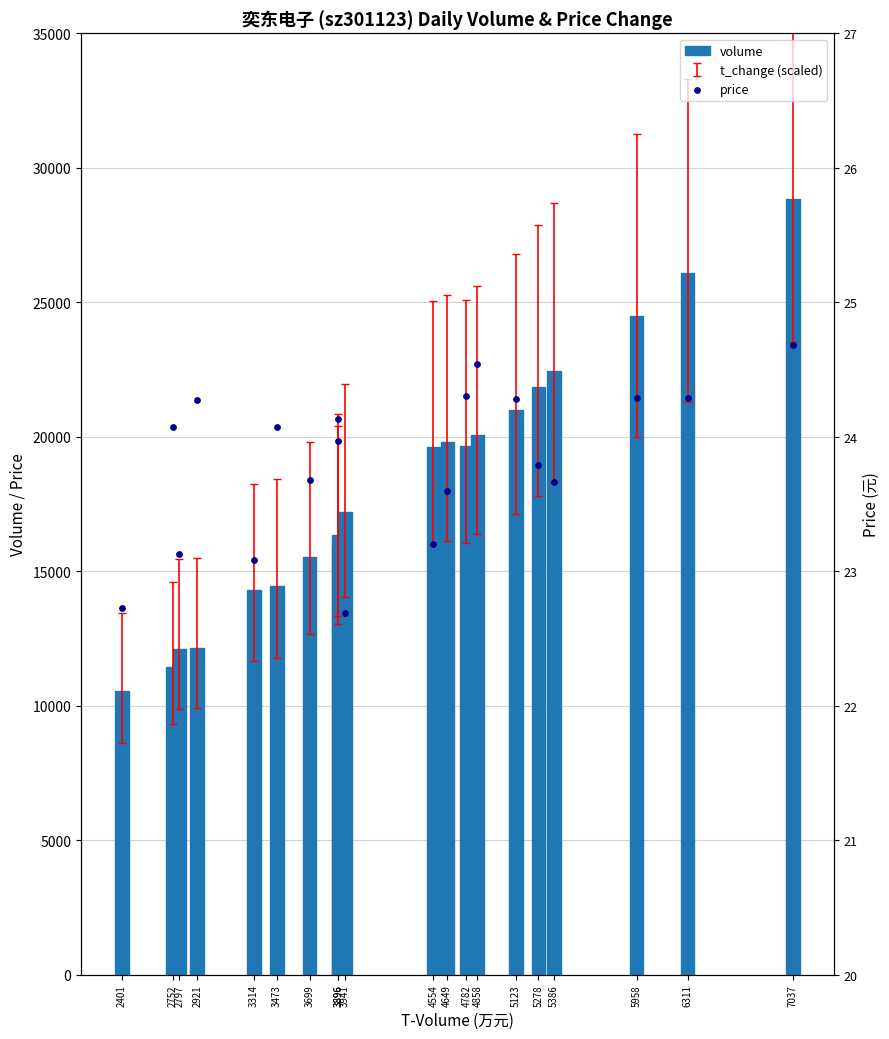

Which series contains the highest Y value?

volume